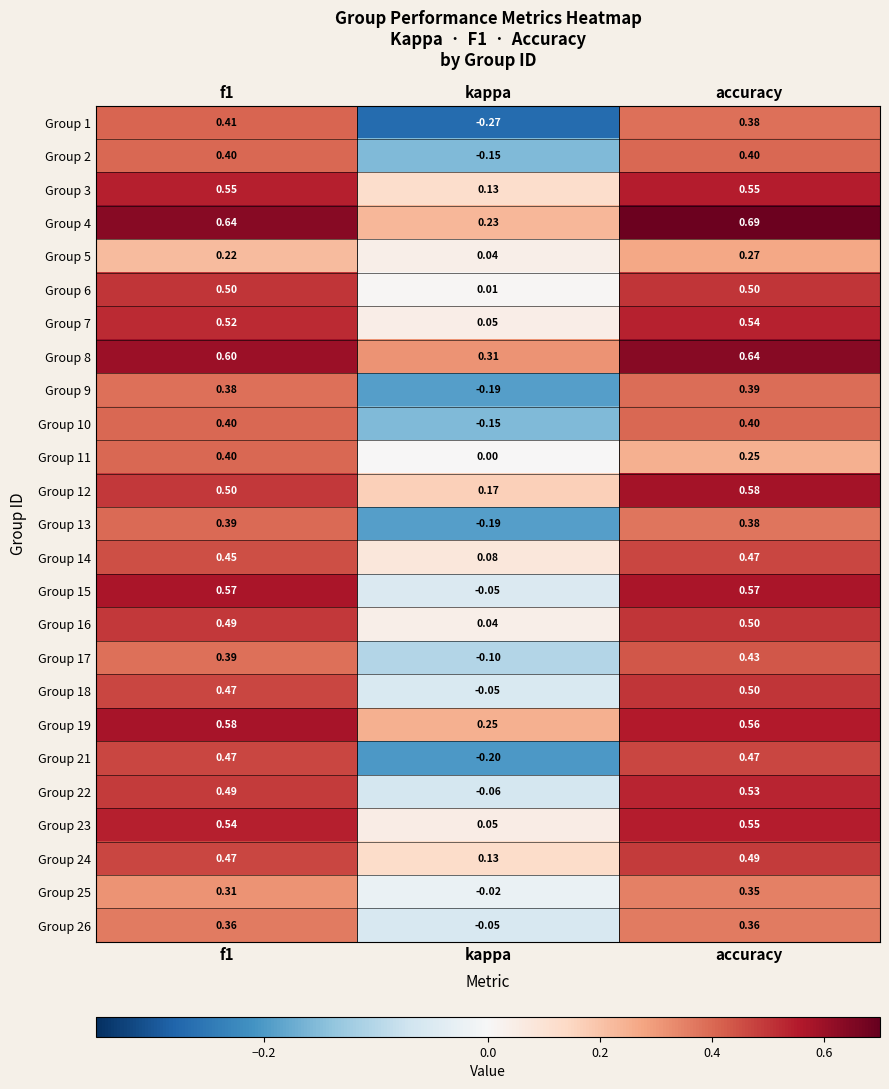

Count the number of categories in the chart.

3